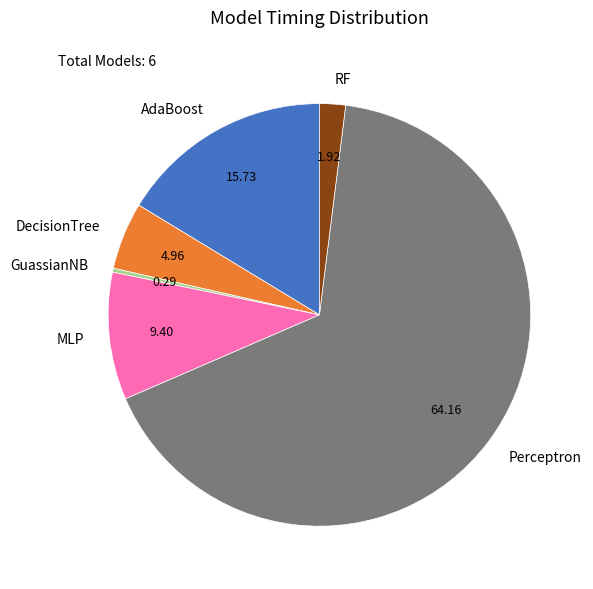

Which has a higher value, AdaBoost or Perceptron?

Perceptron